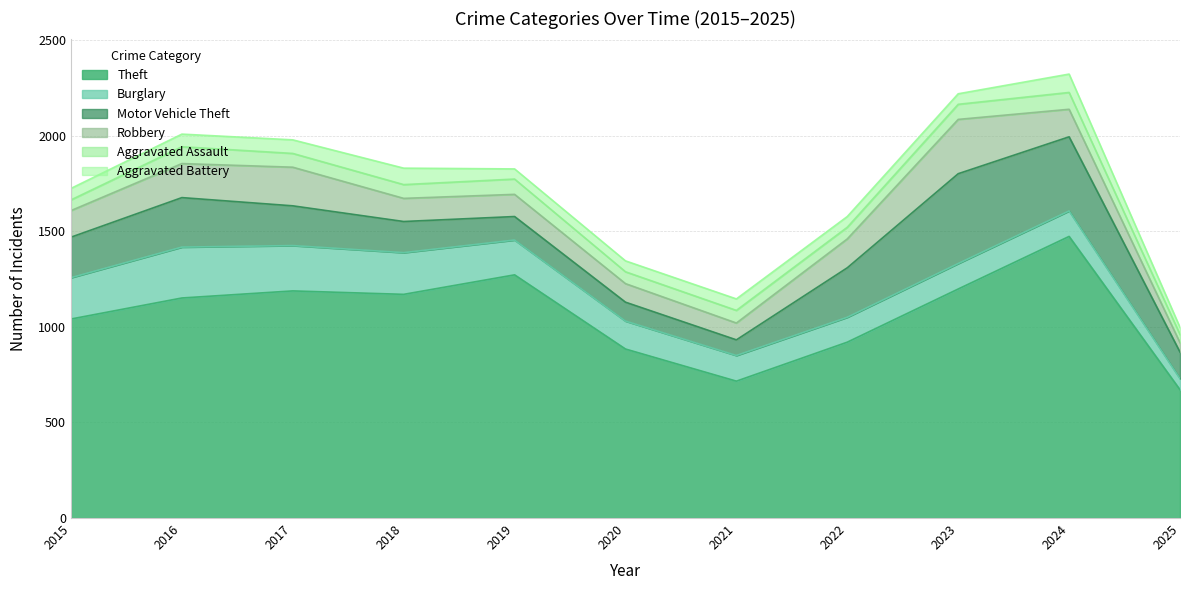

Which series has the largest total across all categories?

Theft